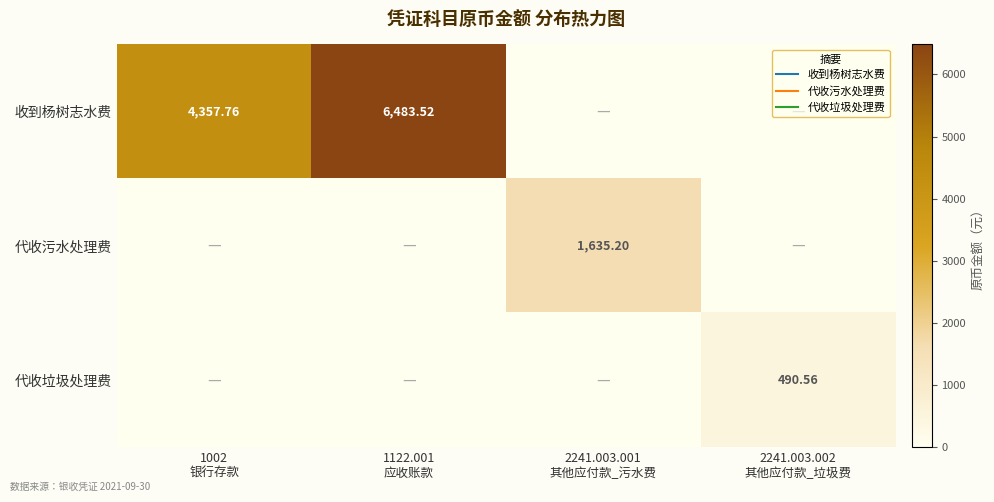

At 1122.001 应收账款, list the series in order from smallest to largest.

代收污水处理费, 代收垃圾处理费, 收到杨树志水费